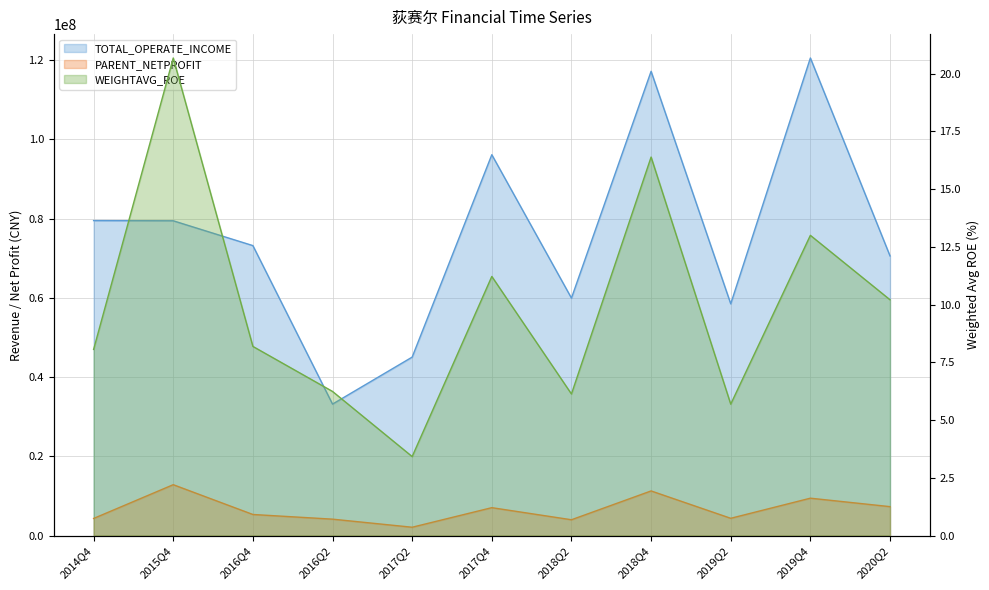

Where is PARENT_NETPROFIT nearest to the value 7469557?

2020Q2